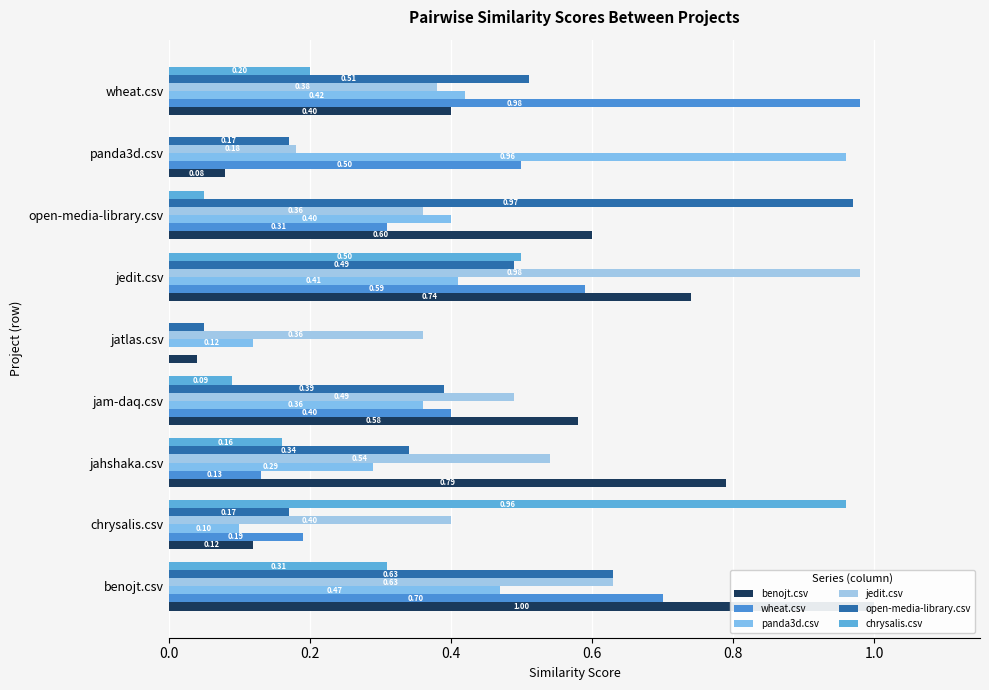

What is the difference between the maximum and second lowest values in the benojt.csv series?

0.9